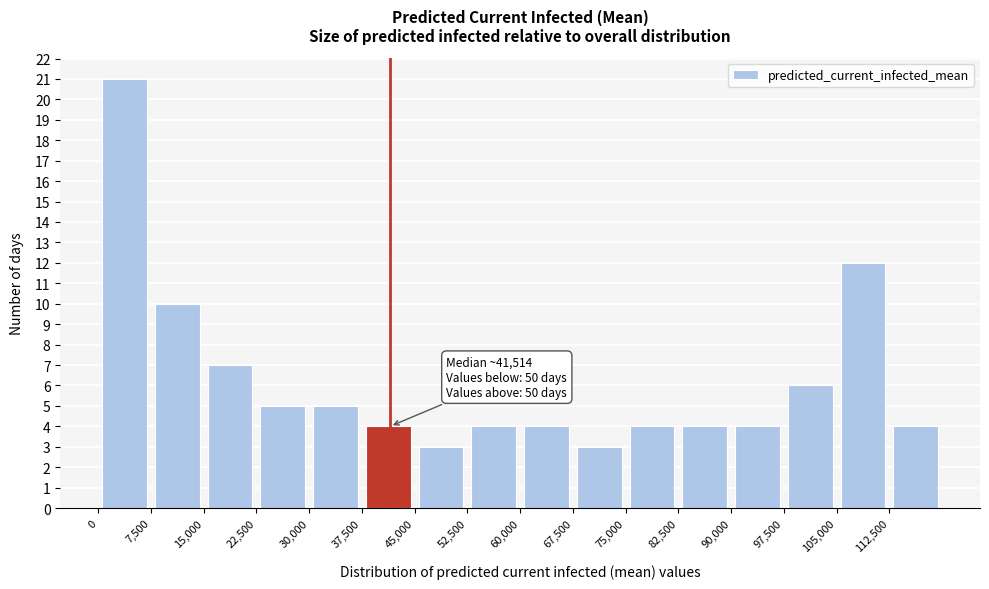

Over which range of the x-axis is the bar tallest?

0 to 7500